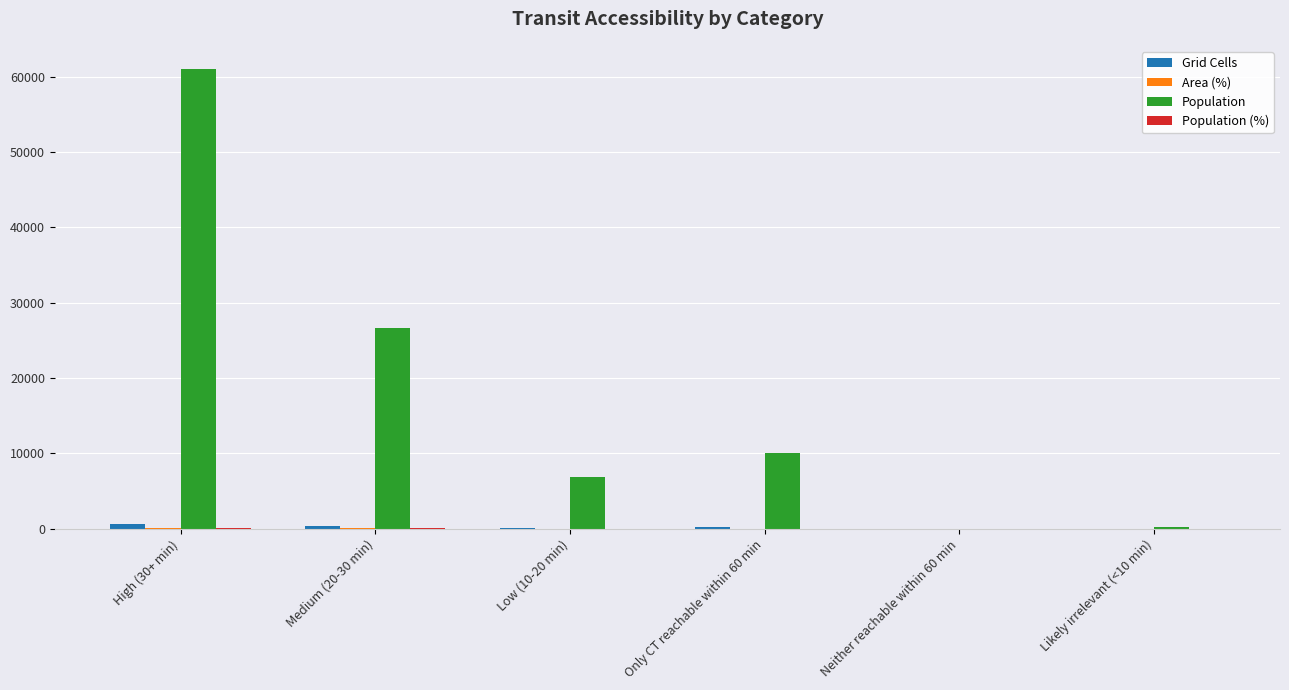

What is the greatest value displayed?

61036.0